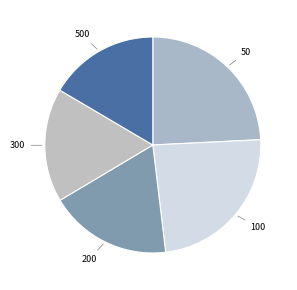

How many slices are in this pie chart?

5